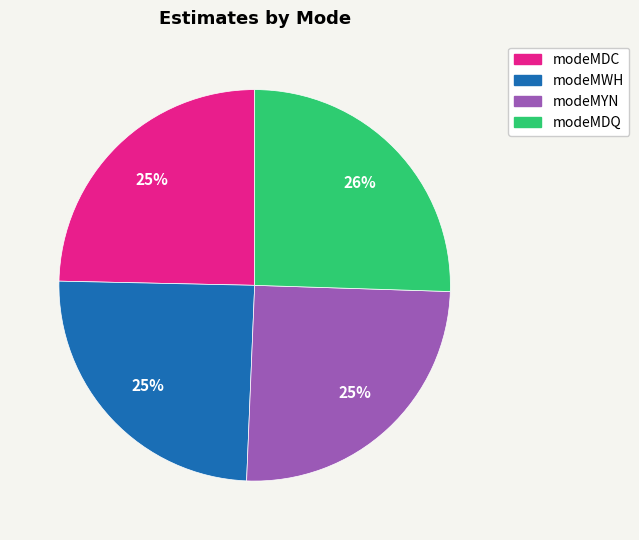

What percentage is the modeMWH slice, to the nearest percent?

25%